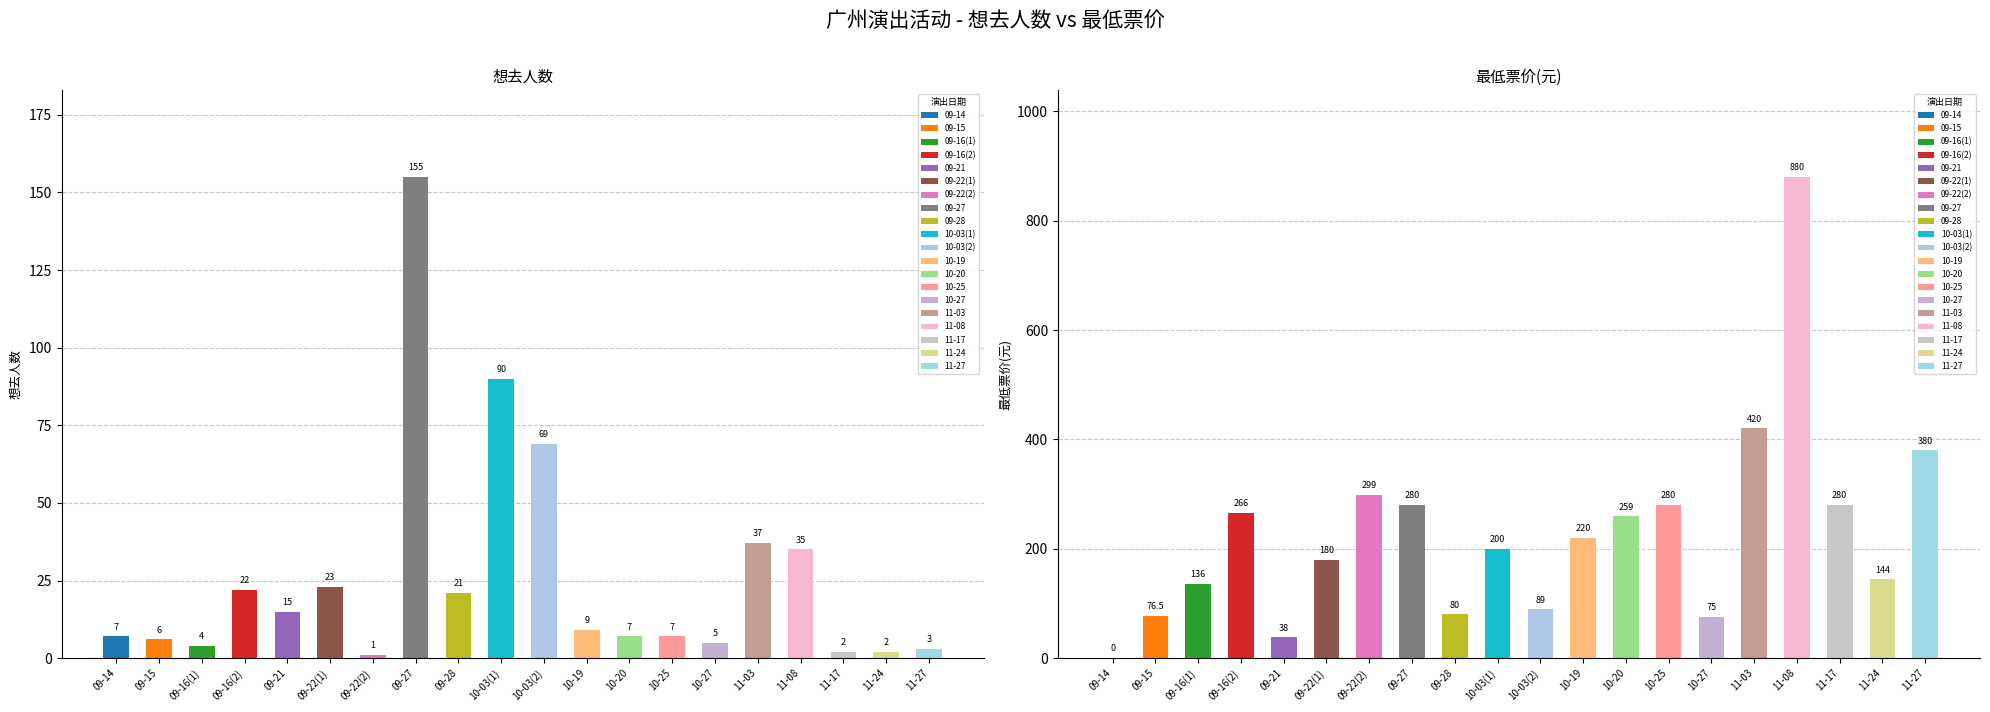

The 最低票价(元) series shows 280.0 at 10-25. True or false?

True